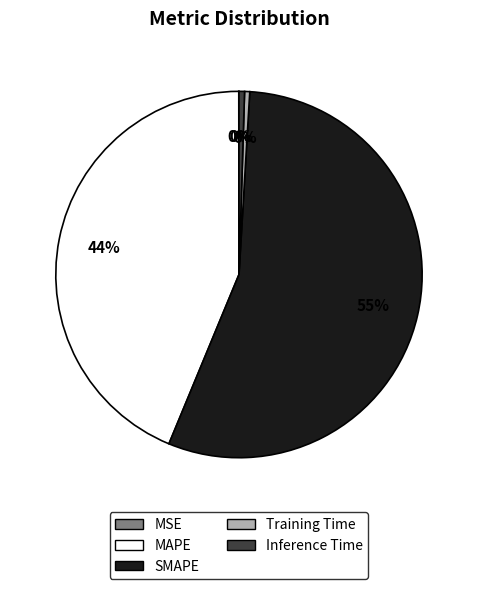

Is there a majority slice in this chart?

Yes